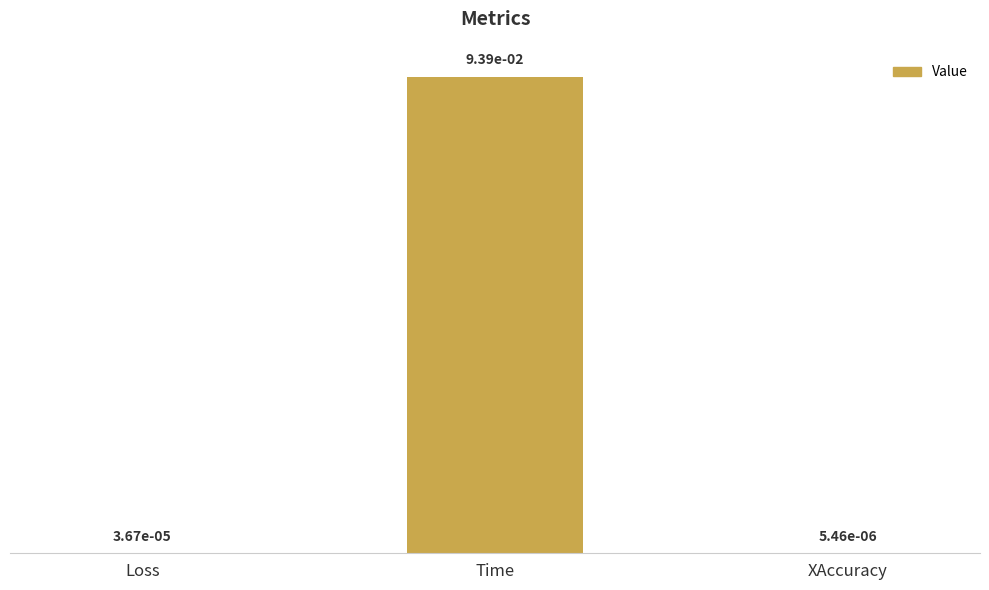

The value at Time is 0.2. True or false?

False